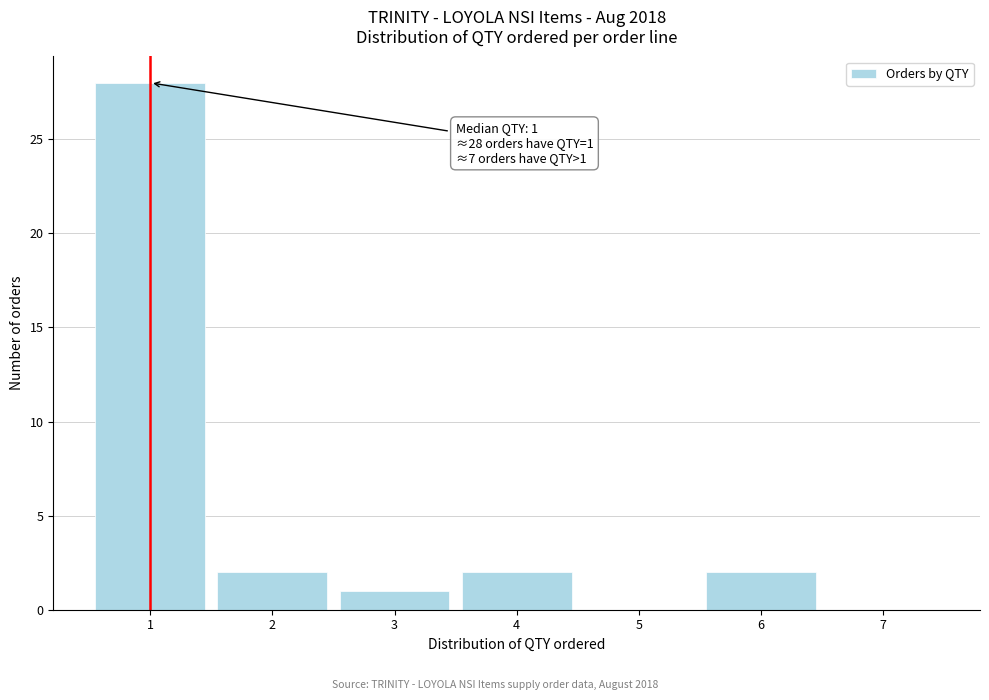

Which range on the x-axis has the tallest bar?

0.5 to 1.5